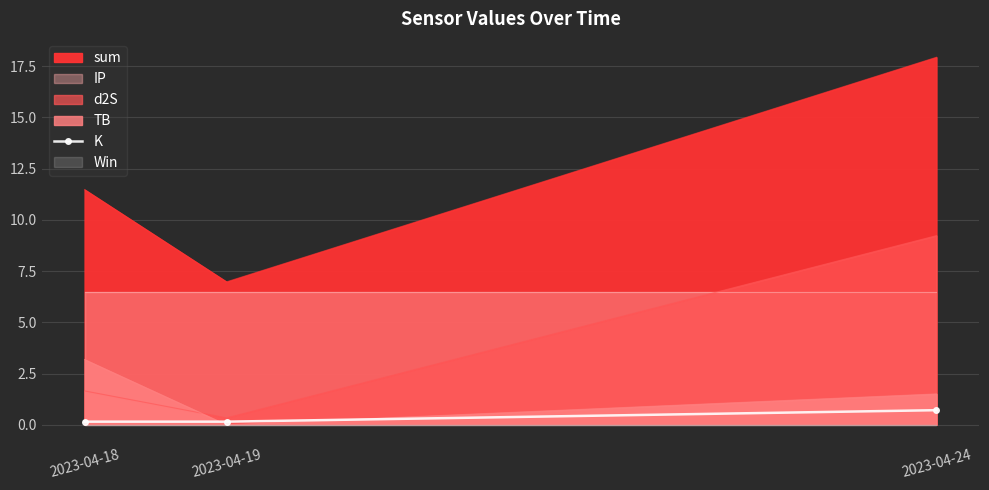

The value at 2023-04-24 is 0.7. True or false?

True